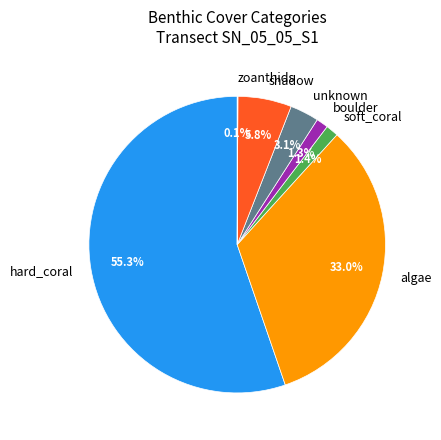

Which category has the biggest portion of the pie?

hard_coral